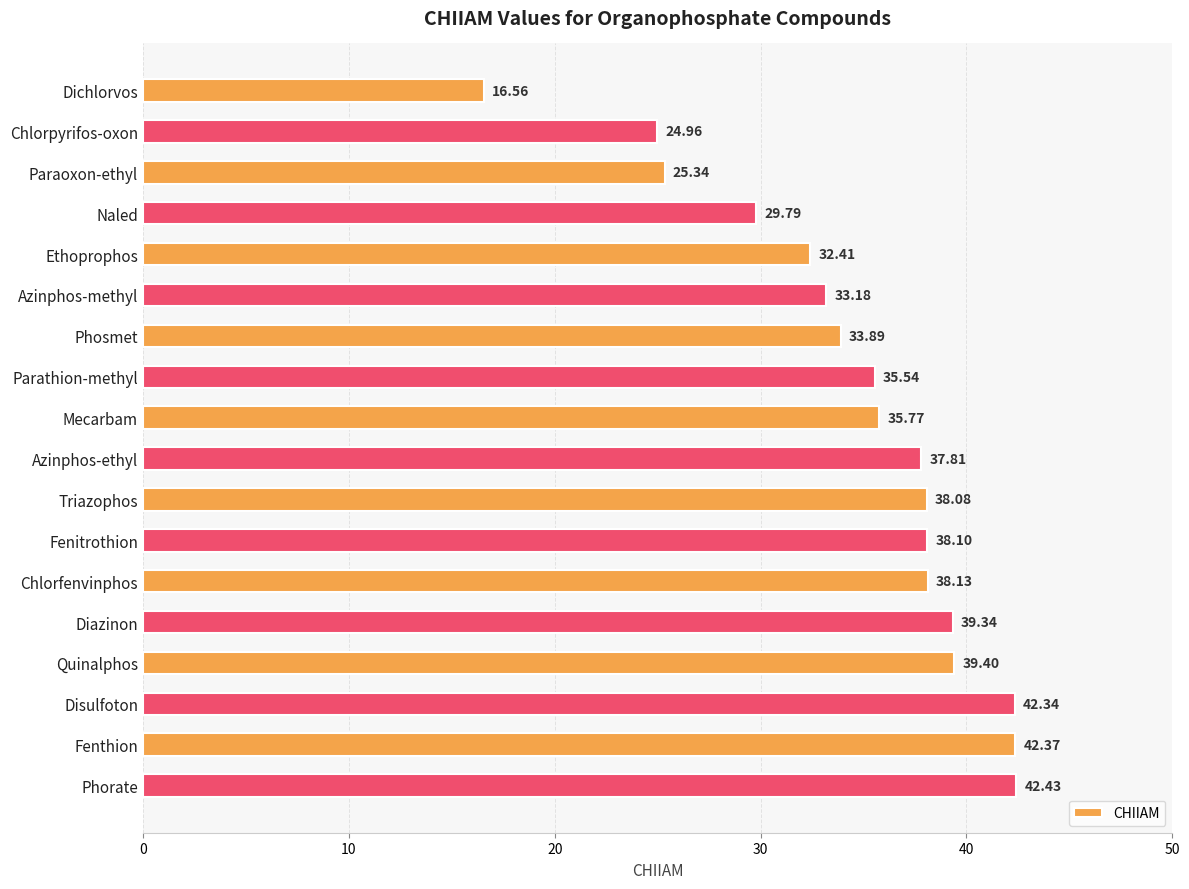

List the labels in order of value, largest first.

Phorate, Fenthion, Disulfoton, Quinalphos, Diazinon, Chlorfenvinphos, Fenitrothion, Triazophos, Azinphos-ethyl, Mecarbam, Parathion-methyl, Phosmet, Azinphos-methyl, Ethoprophos, Naled, Paraoxon-ethyl, Chlorpyrifos-oxon, Dichlorvos